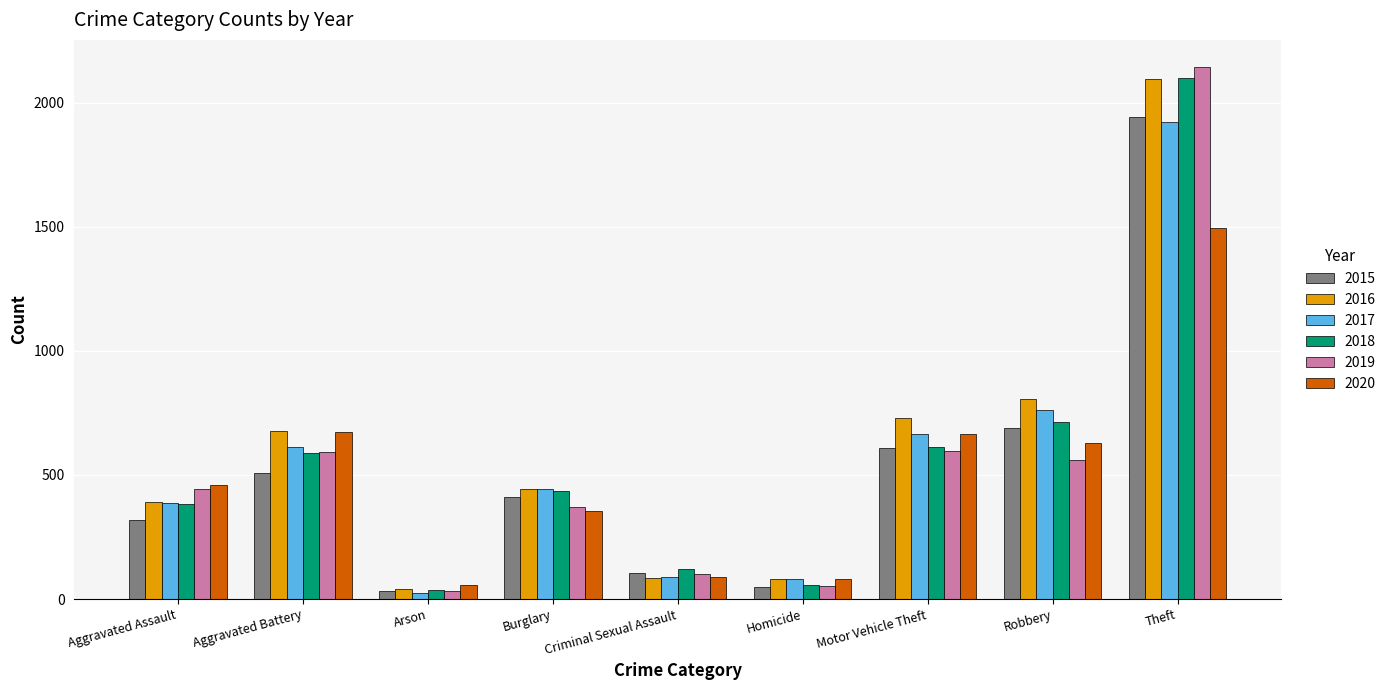

Is it true that 2018 equals 36 at Arson?

True